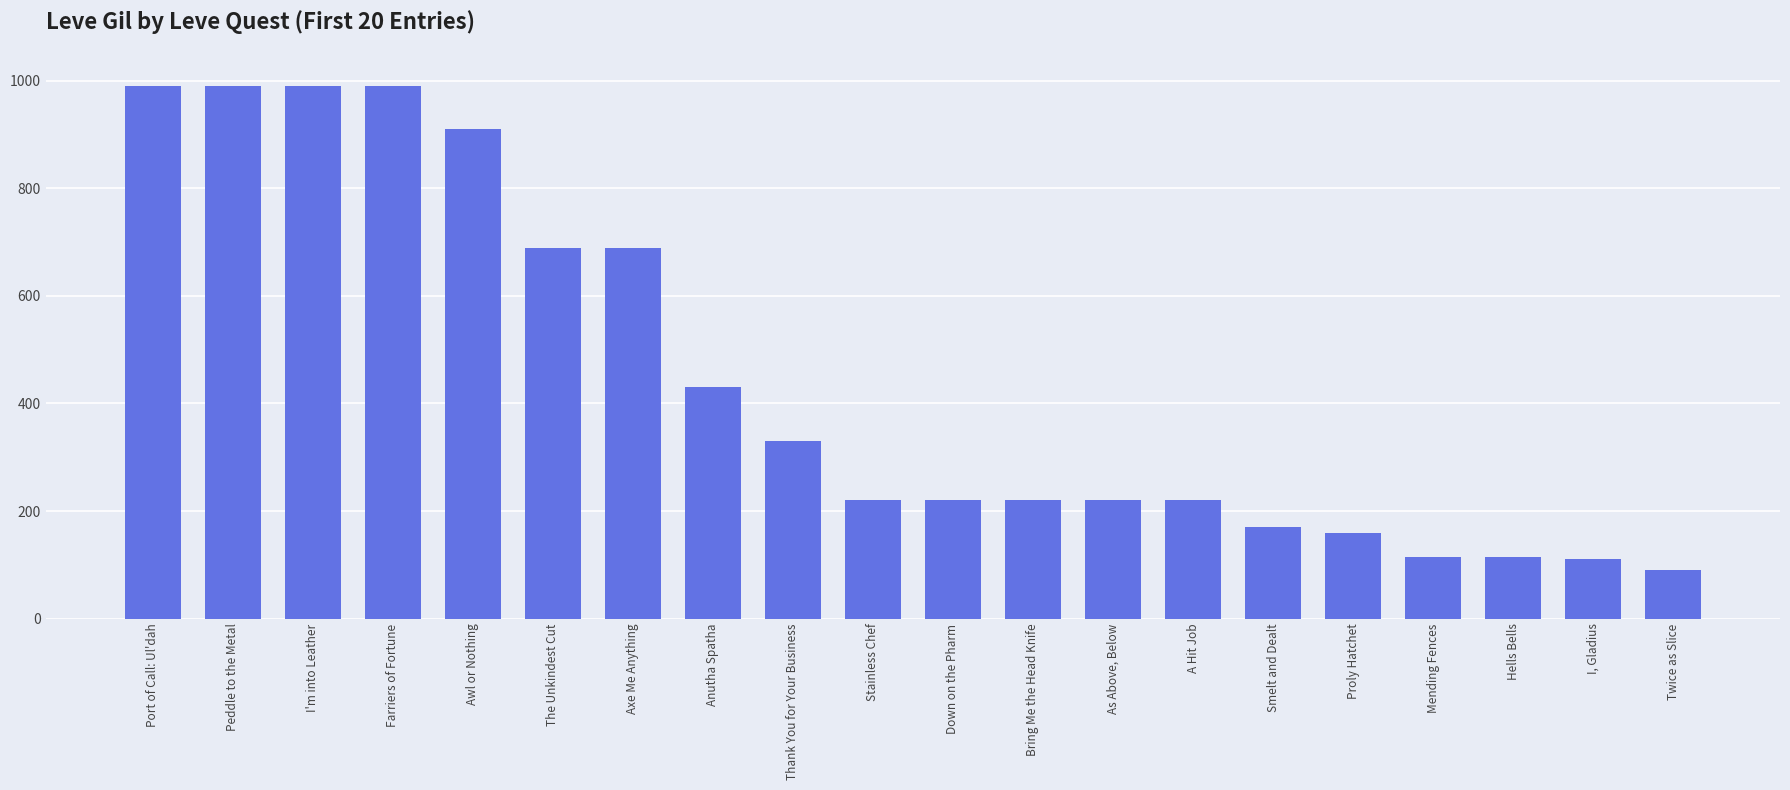

True or false: the data shows 27 at Mending Fences.

False